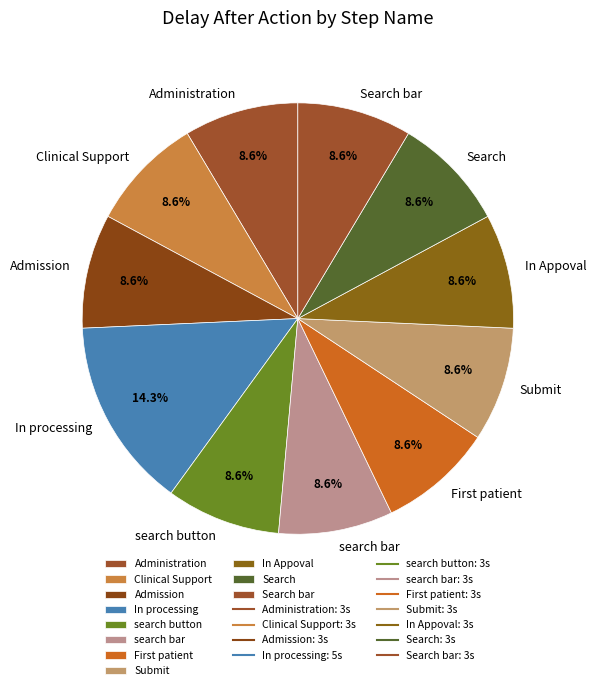

Is Submit the majority of the pie?

No